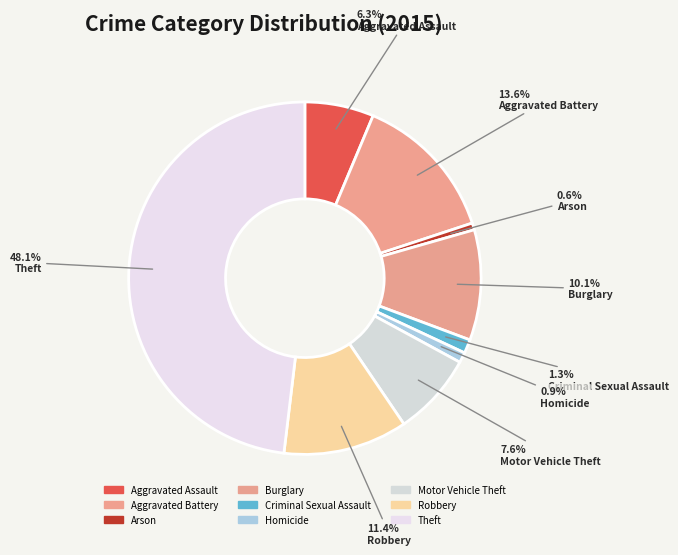

How many slices are in this pie chart?

9